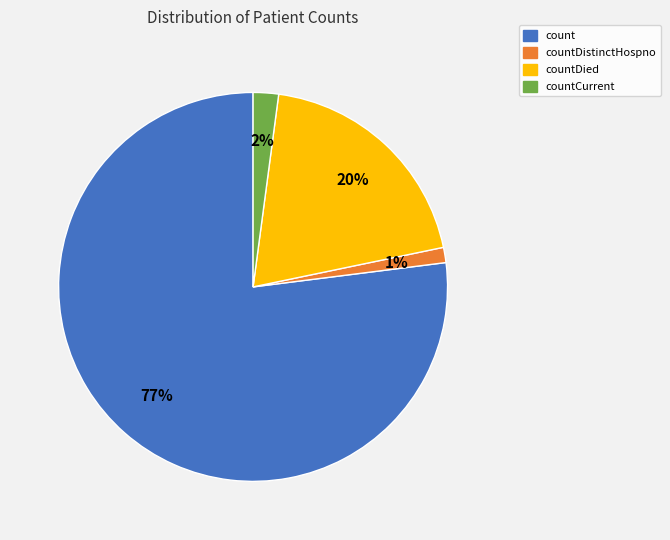

Is it true that countDied is 8% of the pie?

False